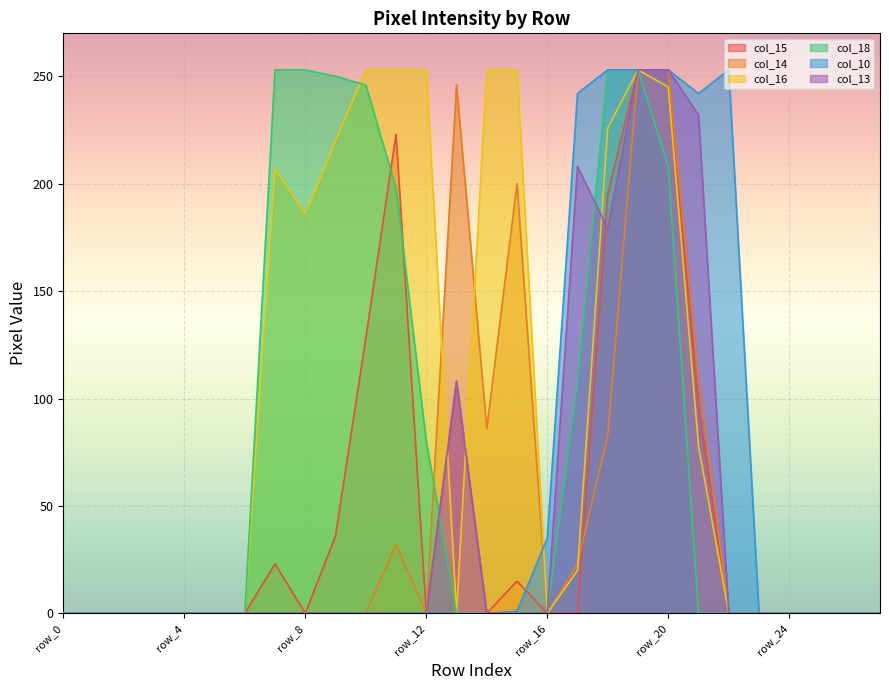

Where is col_18 nearest to the value 126?

row_17